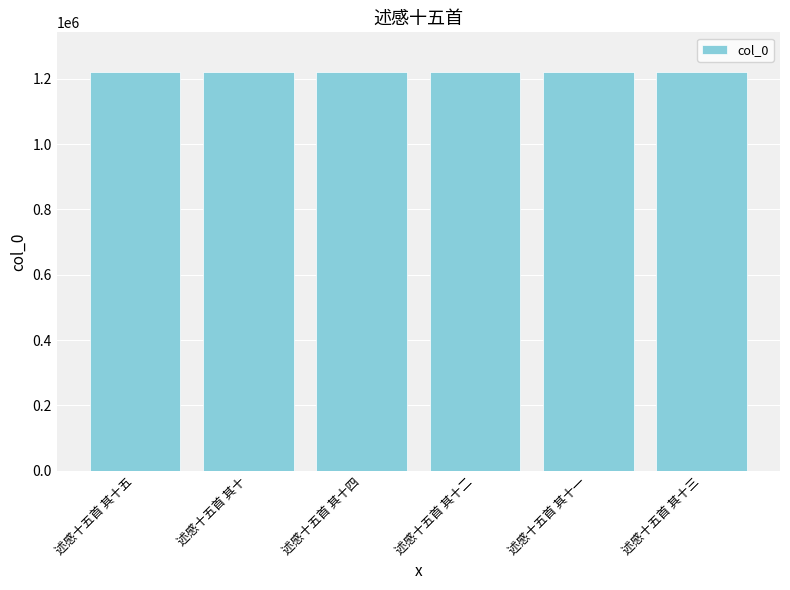

The value at 述感十五首 其十三 is 1860462. True or false?

False